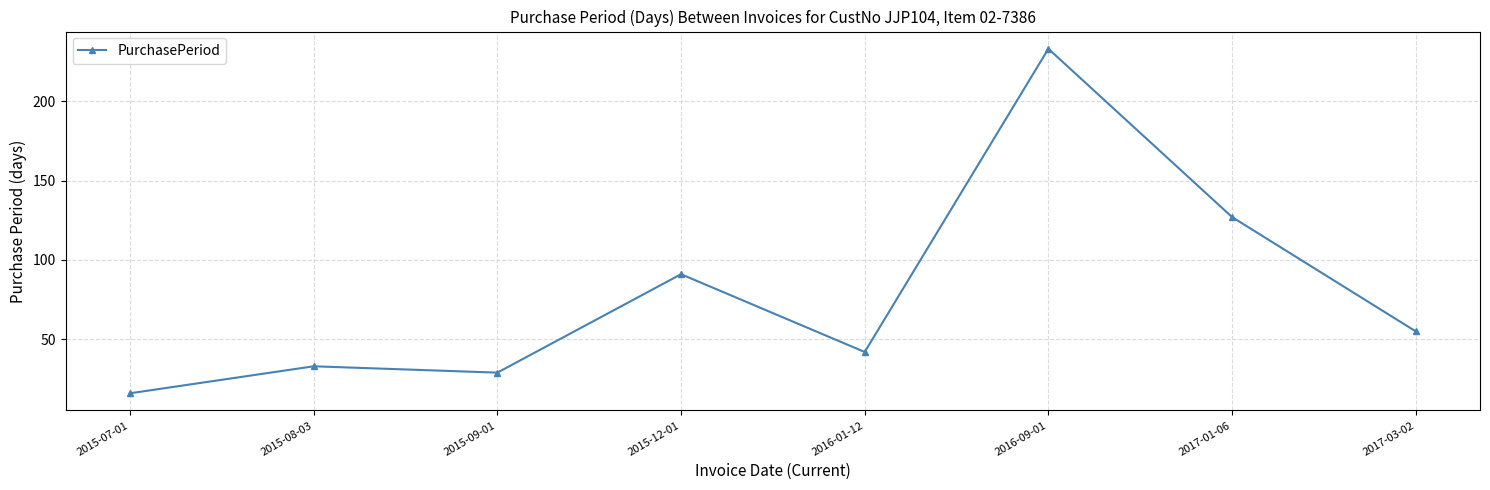

What is the minimum value shown in the chart?

16